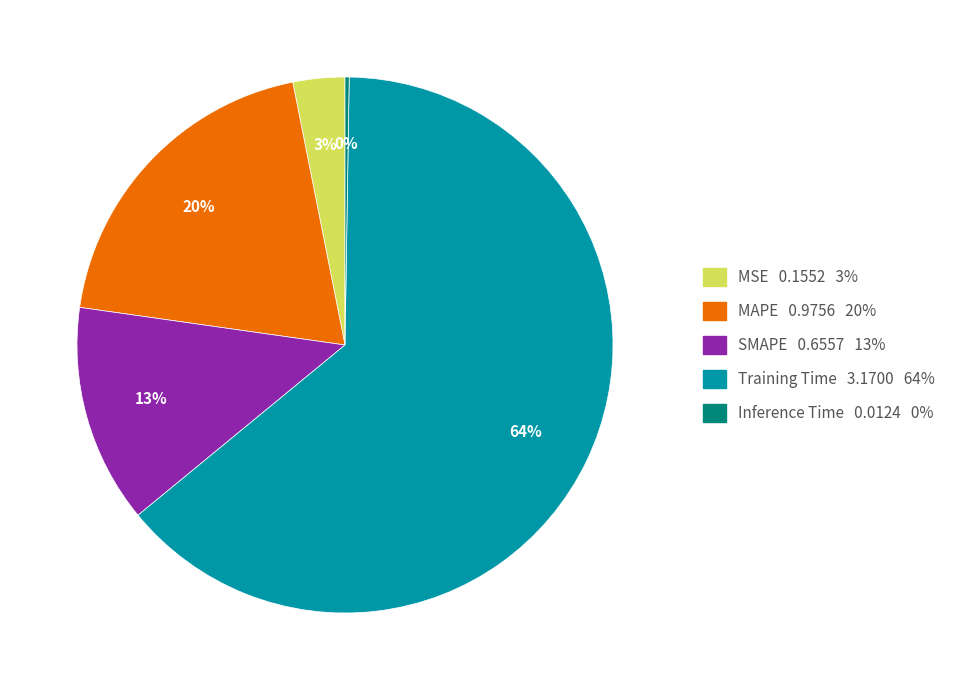

Which has a higher value, Training Time 3.1700 64% or SMAPE 0.6557 13%?

Training Time 3.1700 64%